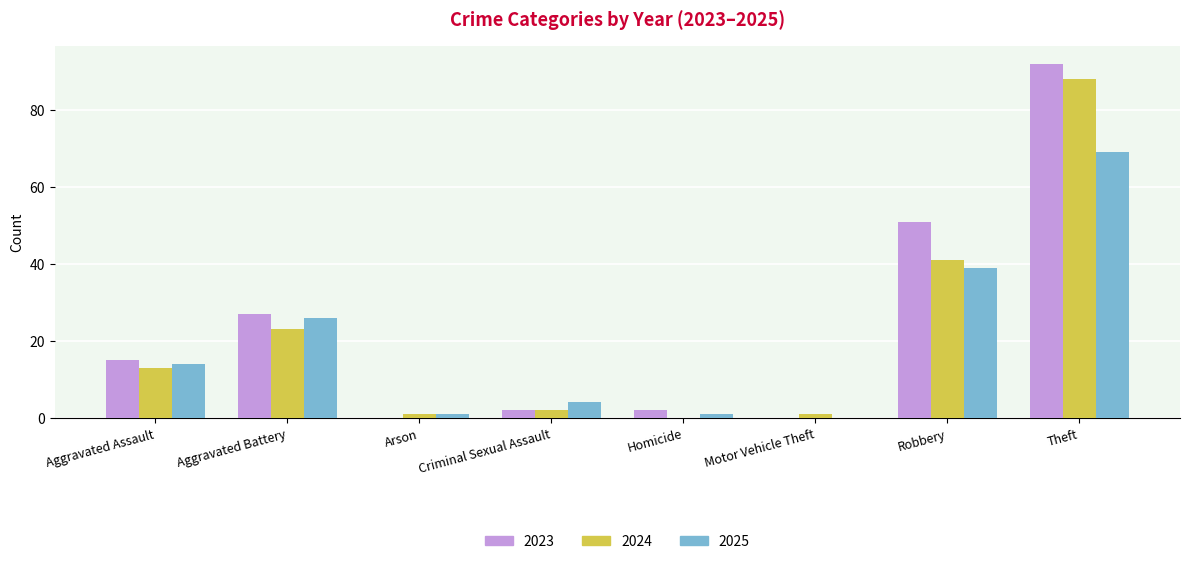

Does the chart contain stacked bars?

No